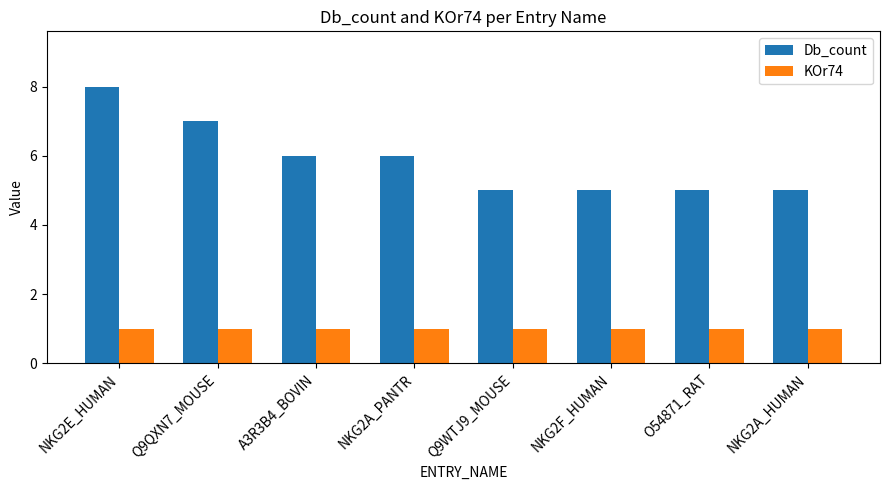

What are all the series names shown in the legend?

Db_count, KOr74